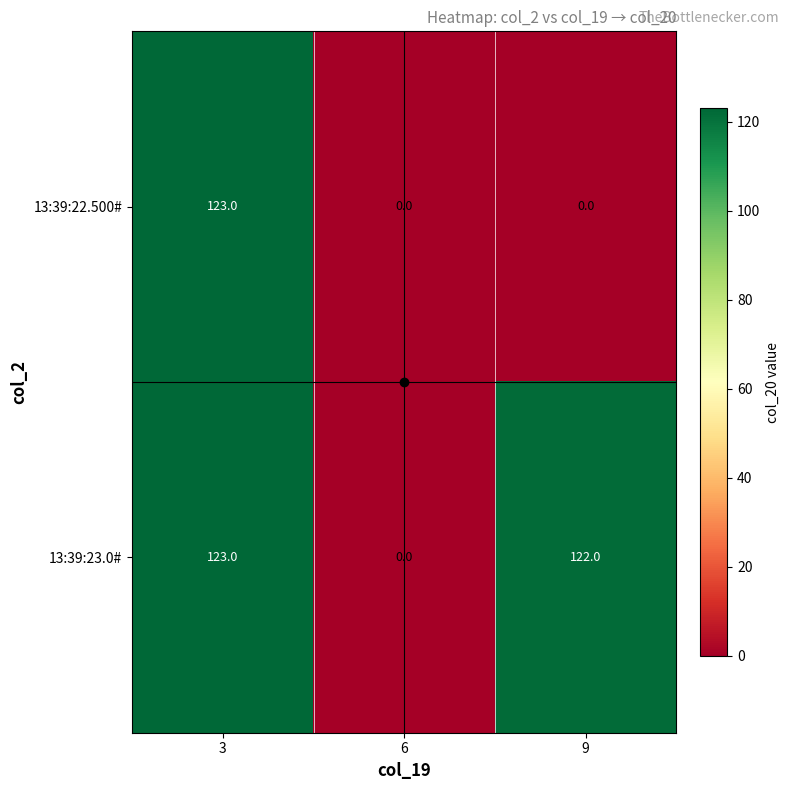

What is the sum of all 13:39:23.0# values?

245